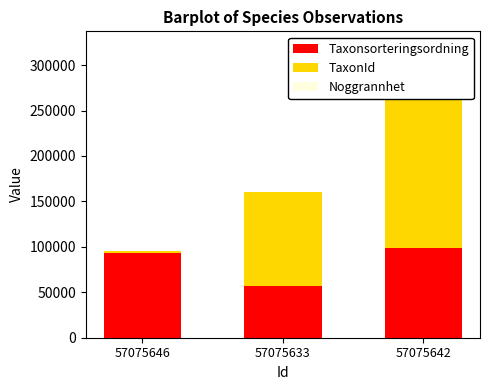

What is the highest value of the Noggrannhet series?

50